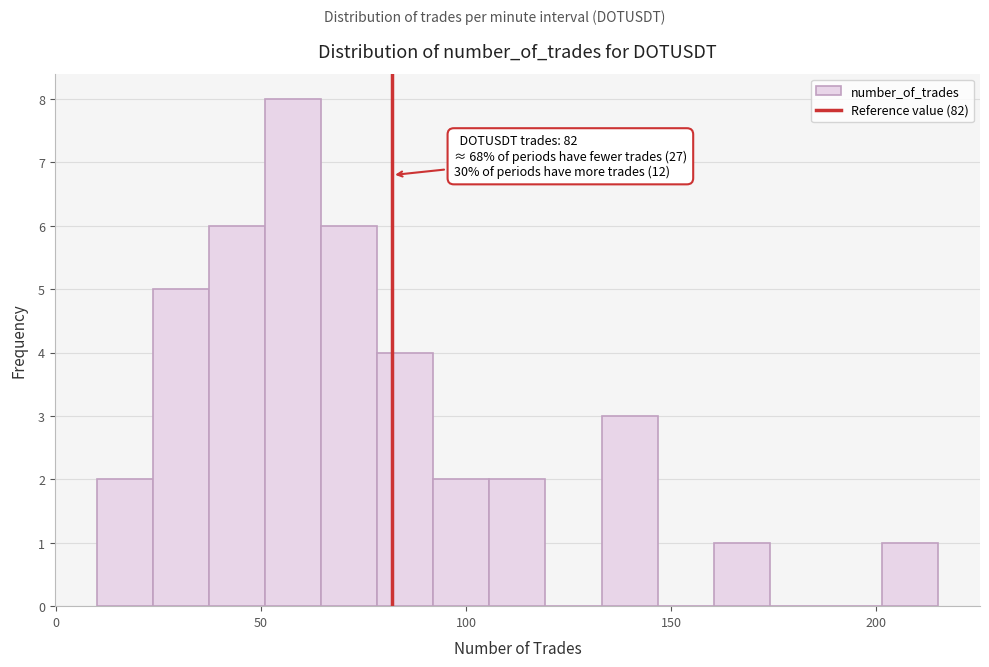

Read against the x-axis, roughly where is the centre of the tallest bar?

60